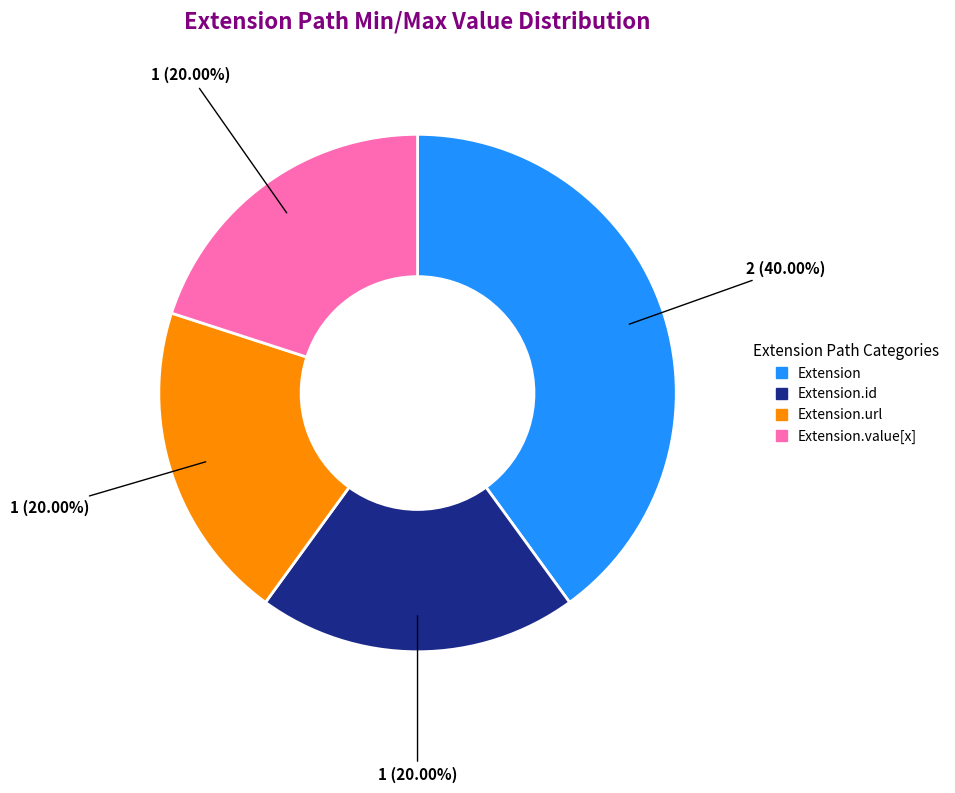

Is Extension.url the majority of the pie?

No